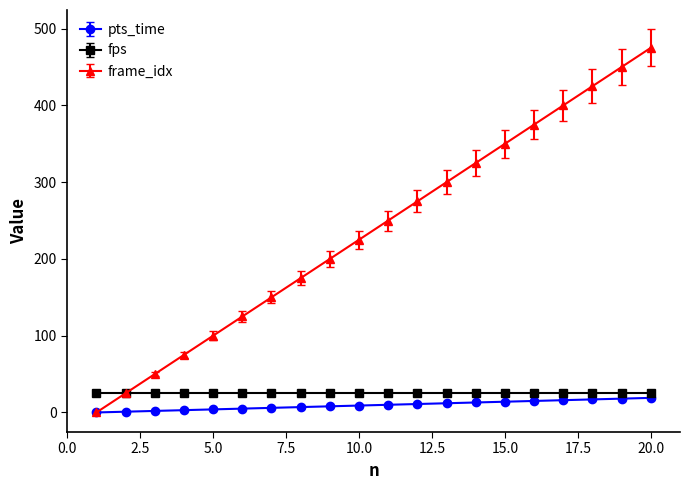

What is the difference between the maximum and minimum values in the frame_idx series?

475